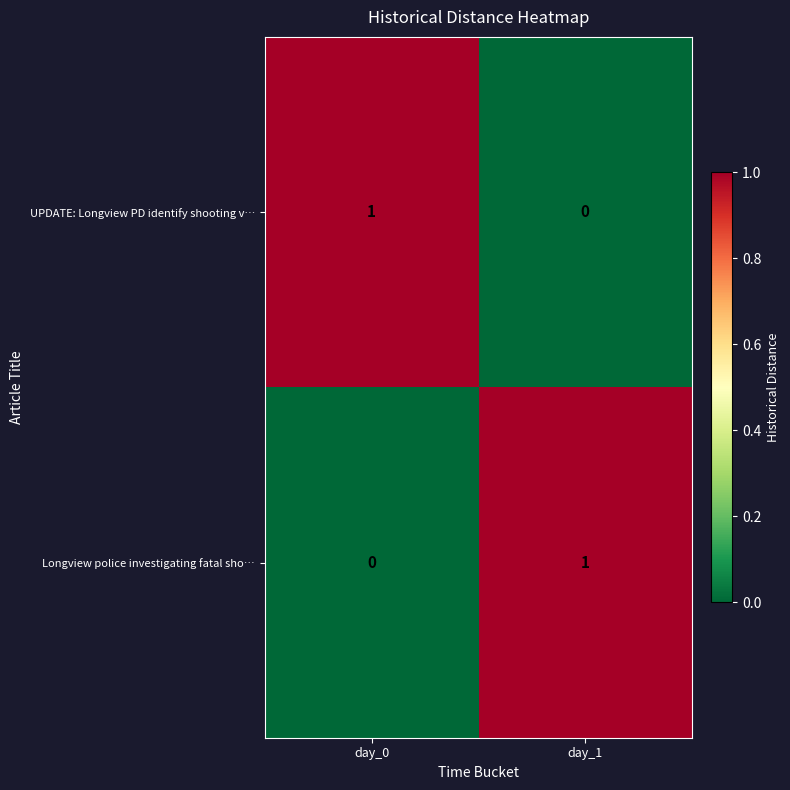

Is it true that Longview police investigating fatal sho… equals 1 at day_1?

True